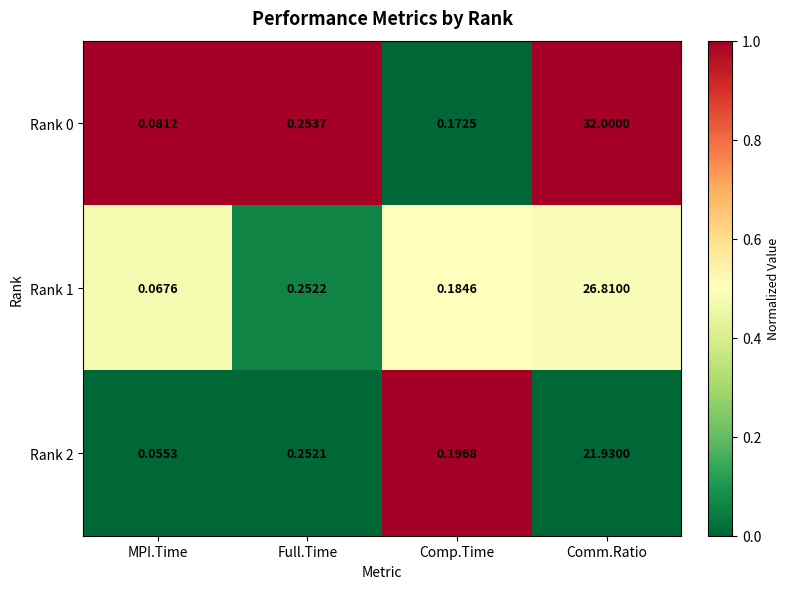

At which label is Rank 2 closest to 10?

Full.Time